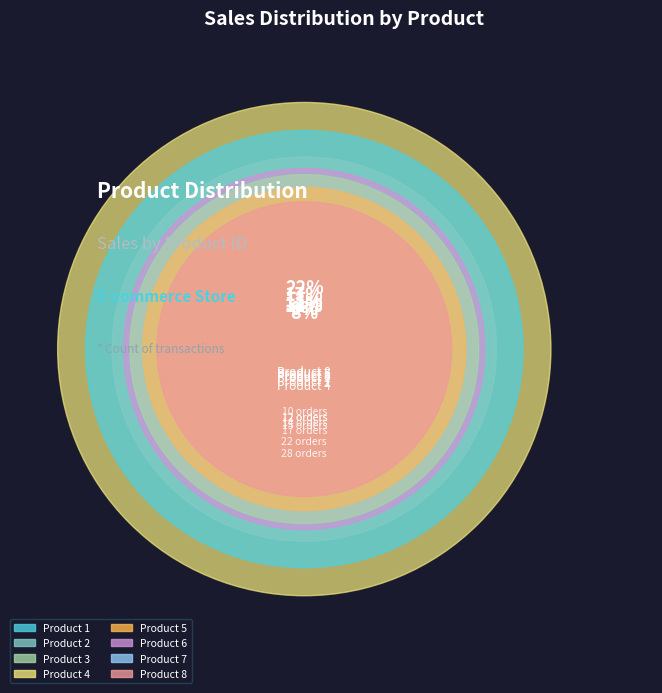

Is it true that 7 is 17% of the pie?

False